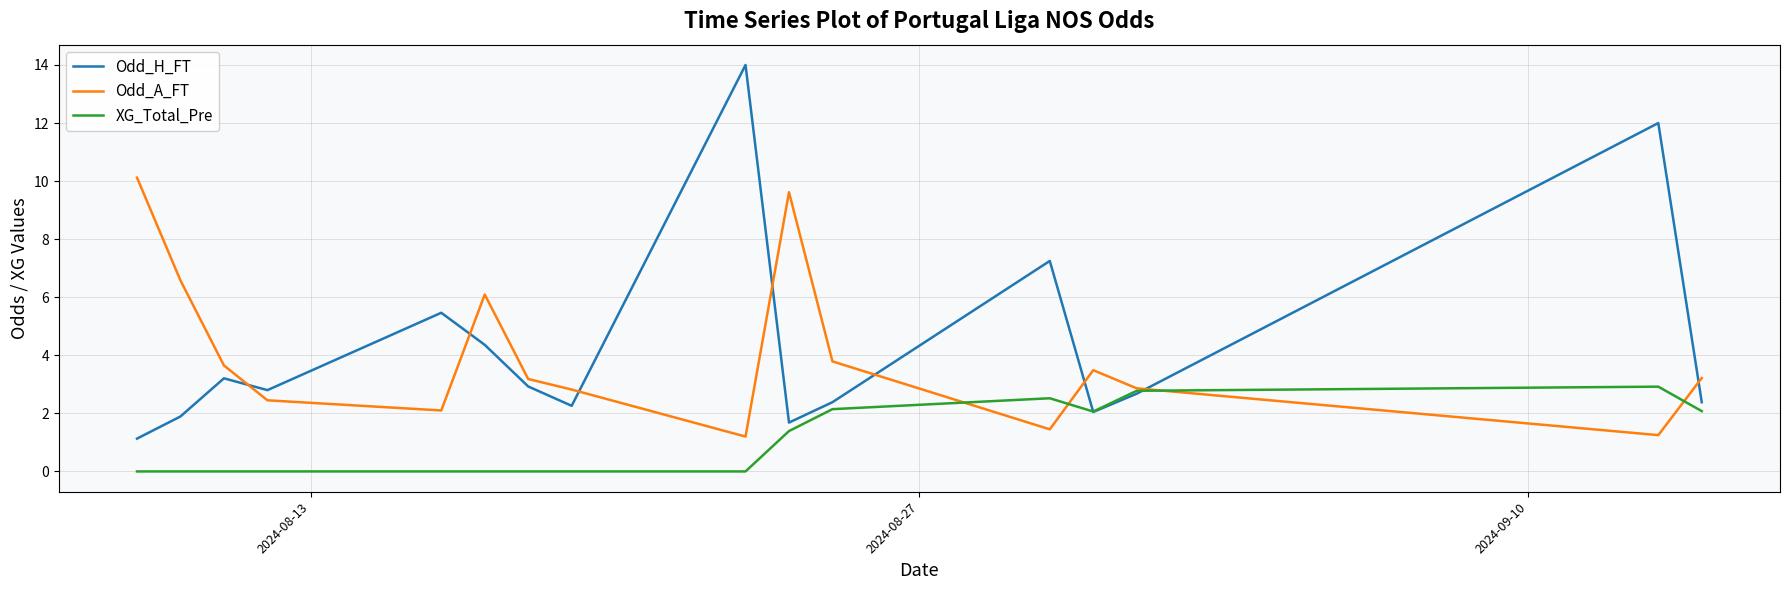

Which series has the largest range (max minus min)?

Odd_H_FT